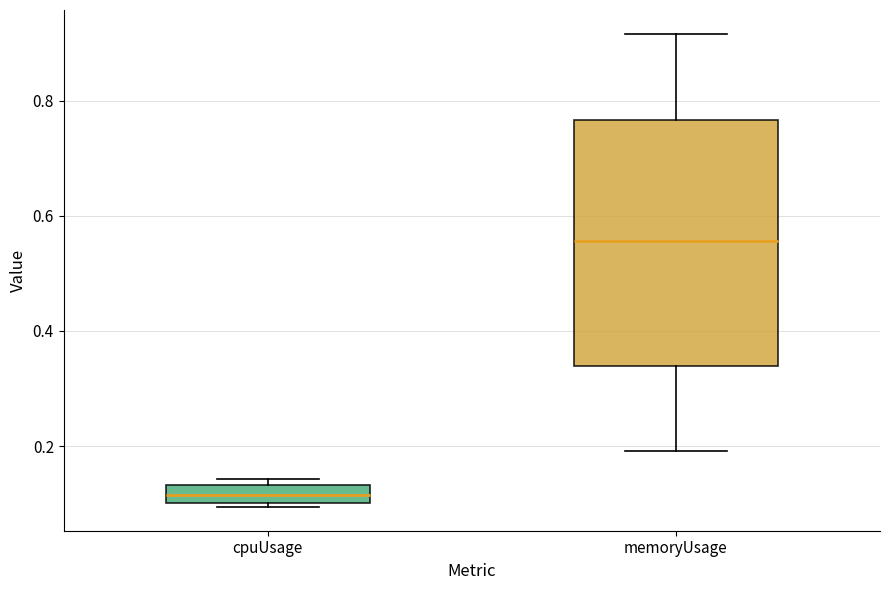

Which box's median line is the highest?

memoryUsage